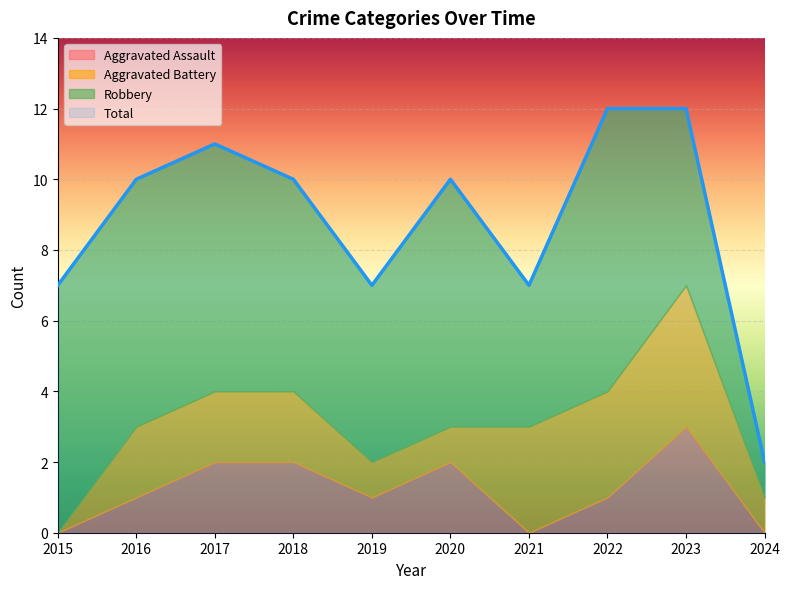

Reading left to right, extract all data points from this chart.

Aggravated Assault: 0	1	2	2	1	2	0	1	3	0
Aggravated Battery: 0	2	2	2	1	1	3	3	4	1
Robbery: 7	7	7	6	5	7	4	8	5	1
Total: 7	10	11	10	7	10	7	12	12	2